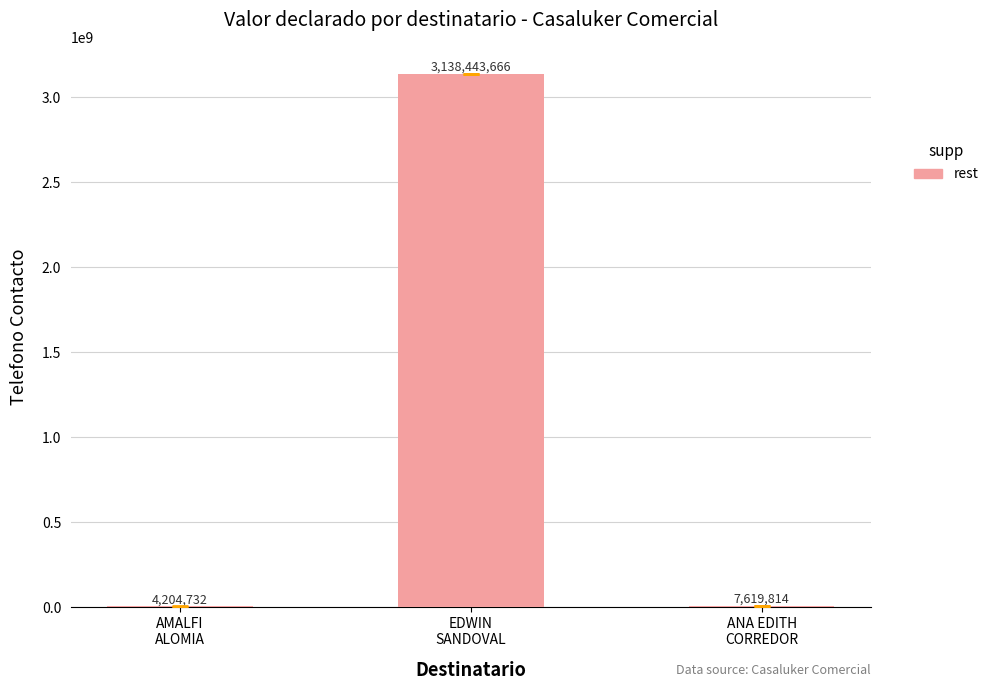

Read the value at EDWIN
SANDOVAL.

3138443666